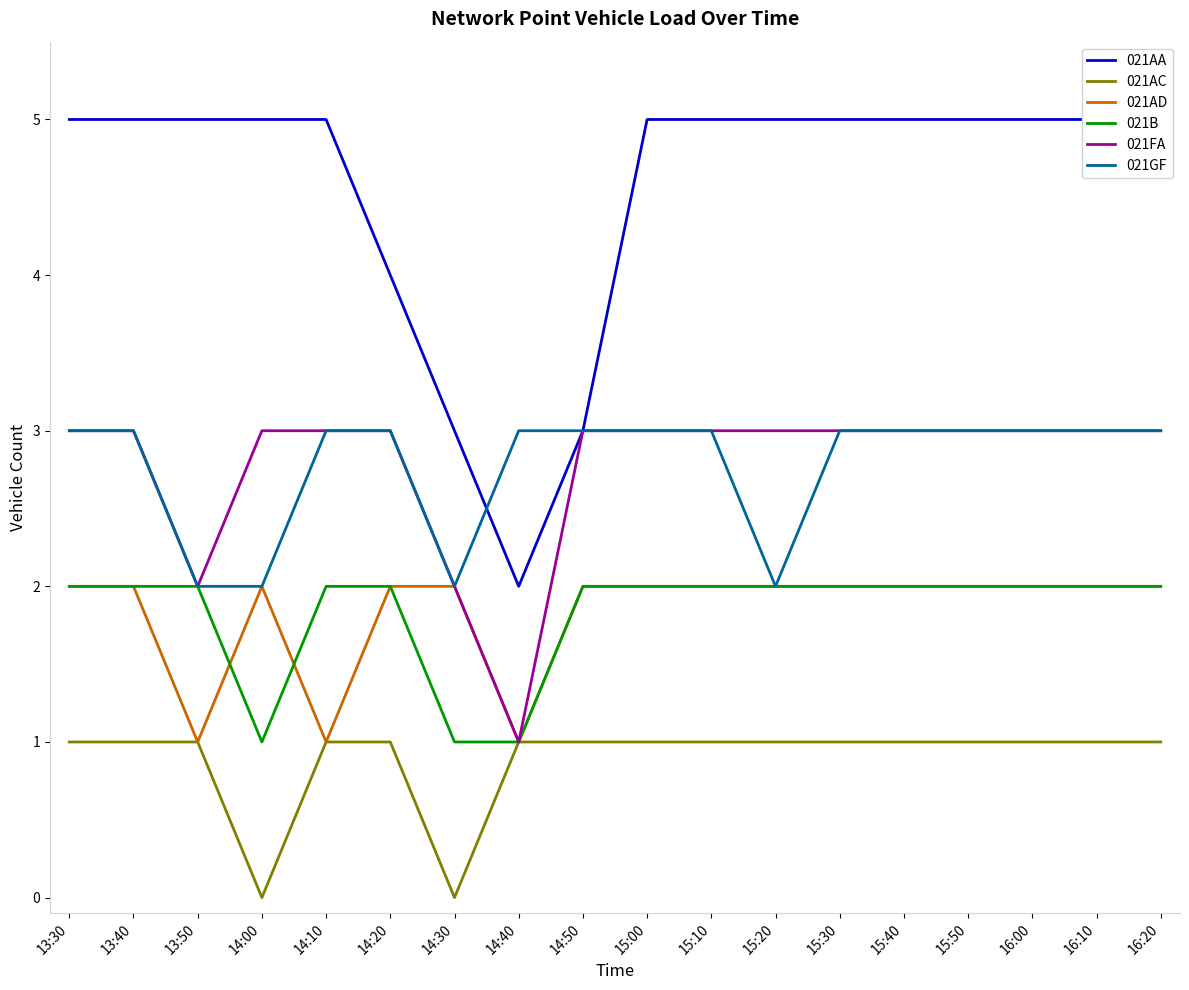

Which series has the largest total across all categories?

021AA